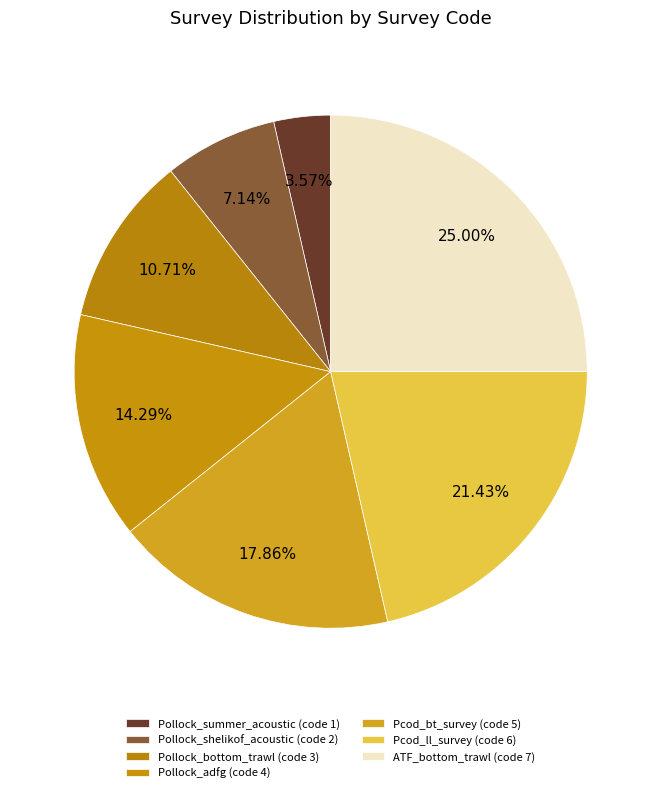

How many slices are in this pie chart?

7